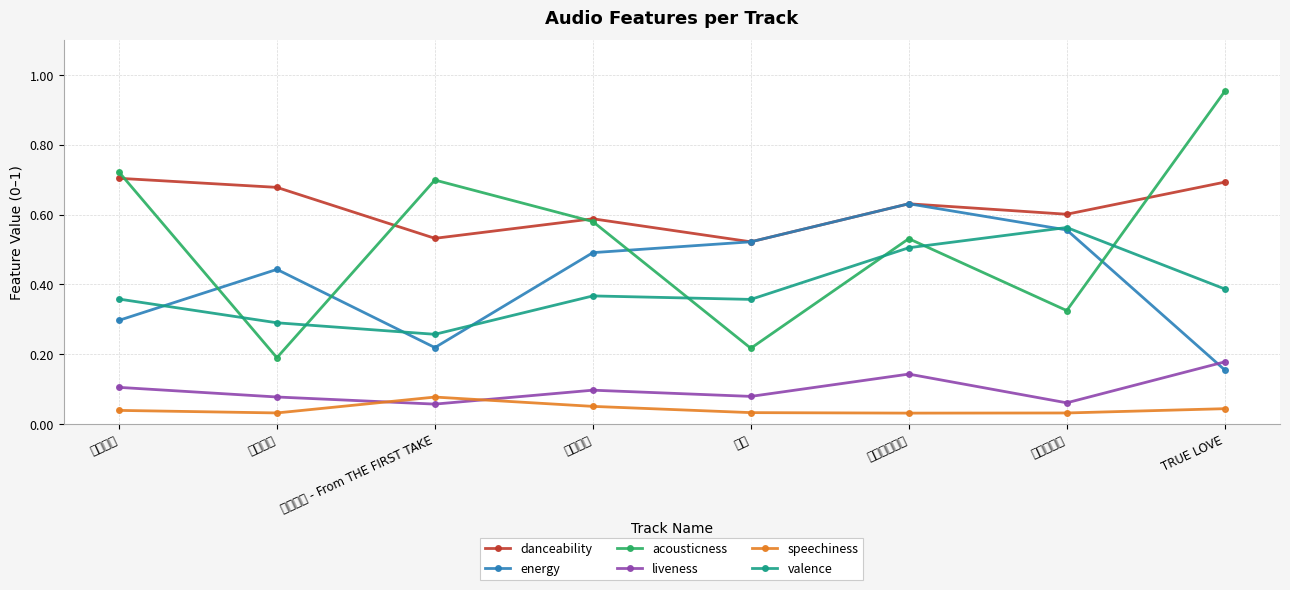

What is the label of the 3rd point from the right?

キミをアイス